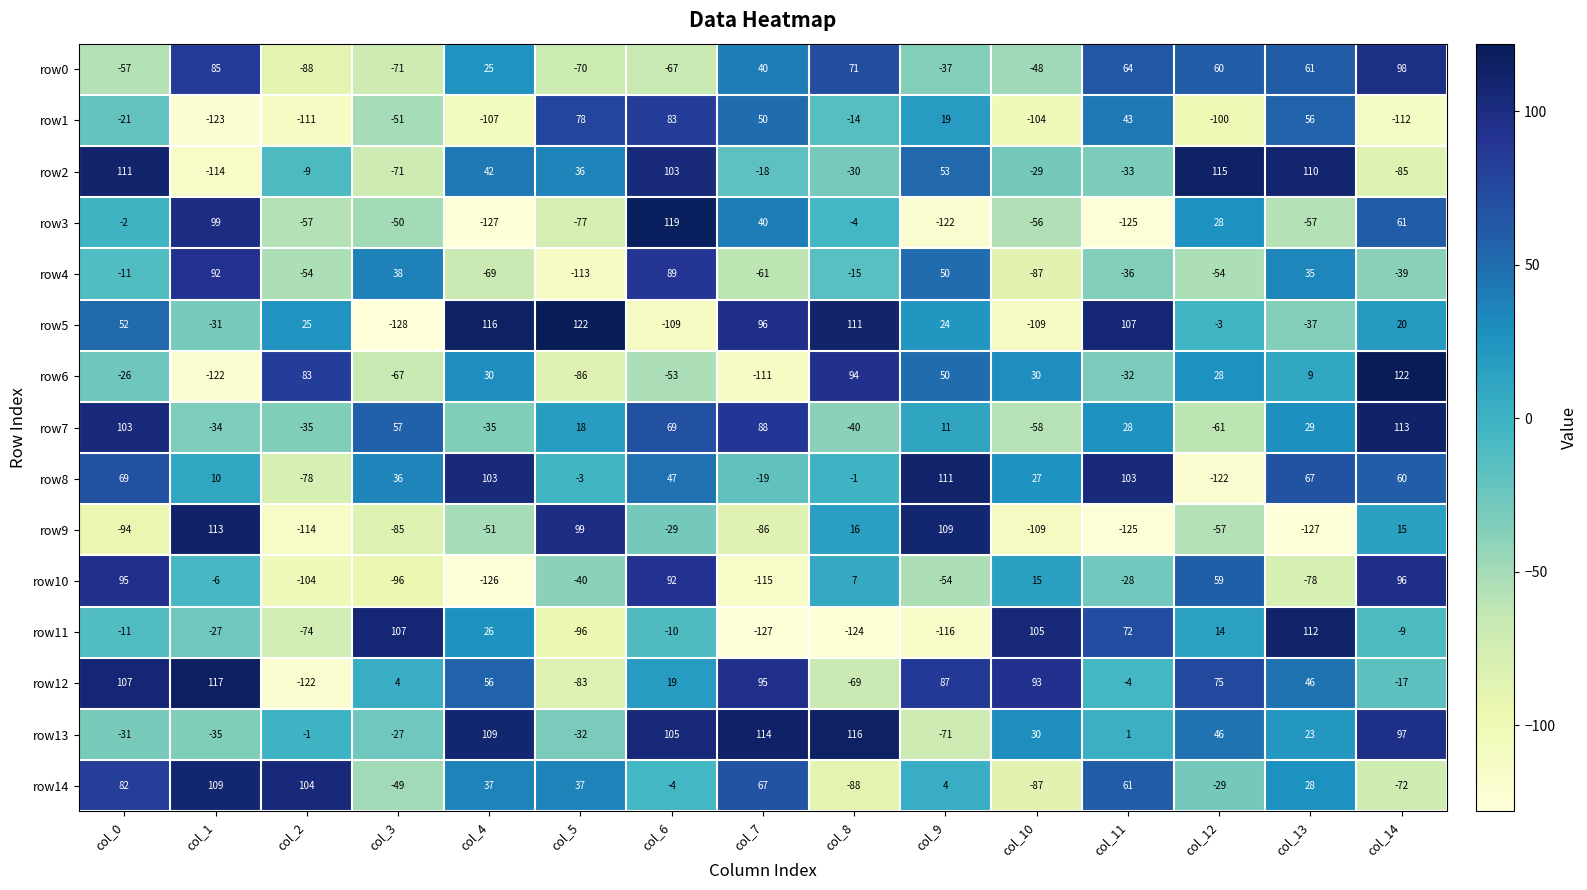

Which series changed the most between col_4 and col_12?

row8